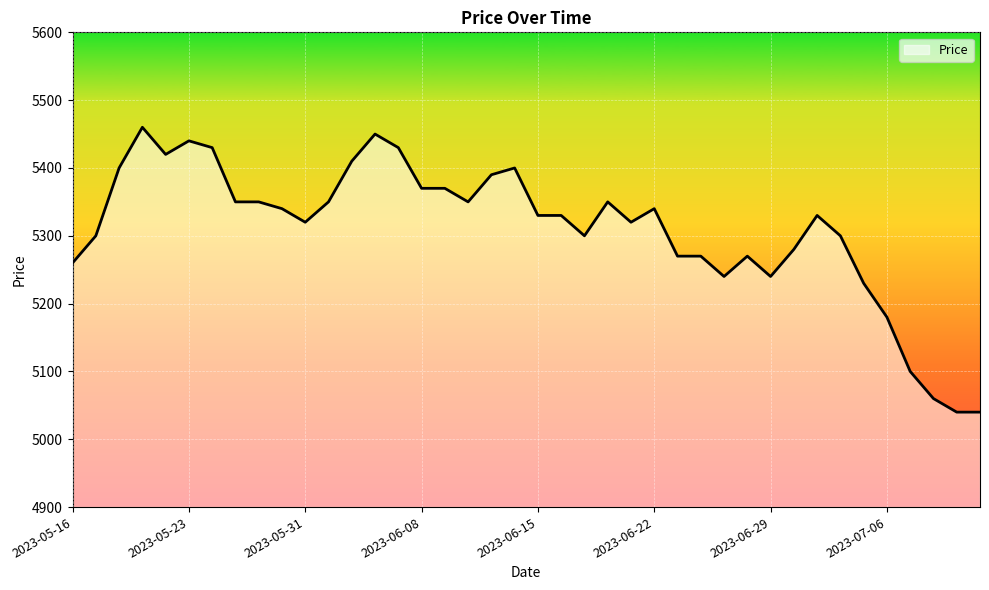

What is the difference between the maximum and minimum values?

420